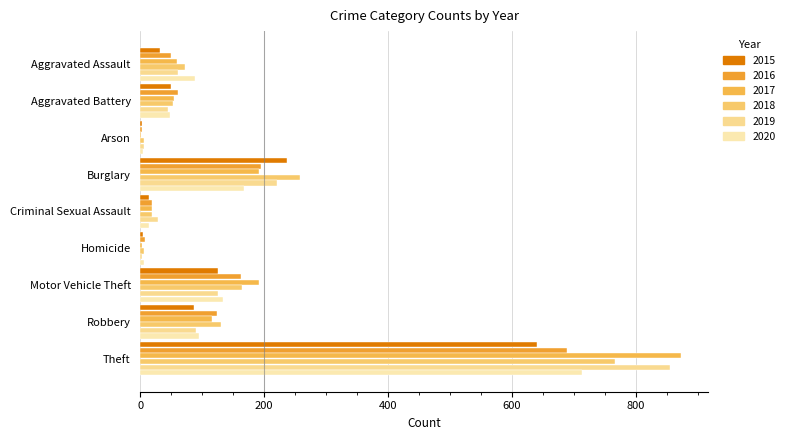

The 2017 series shows 54 at Aggravated Battery. True or false?

True